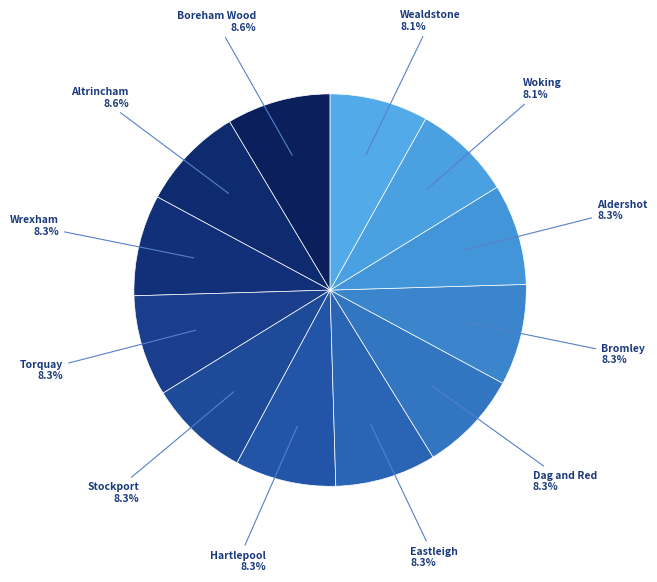

True or false: Dag and Red accounts for 1% of the total.

False